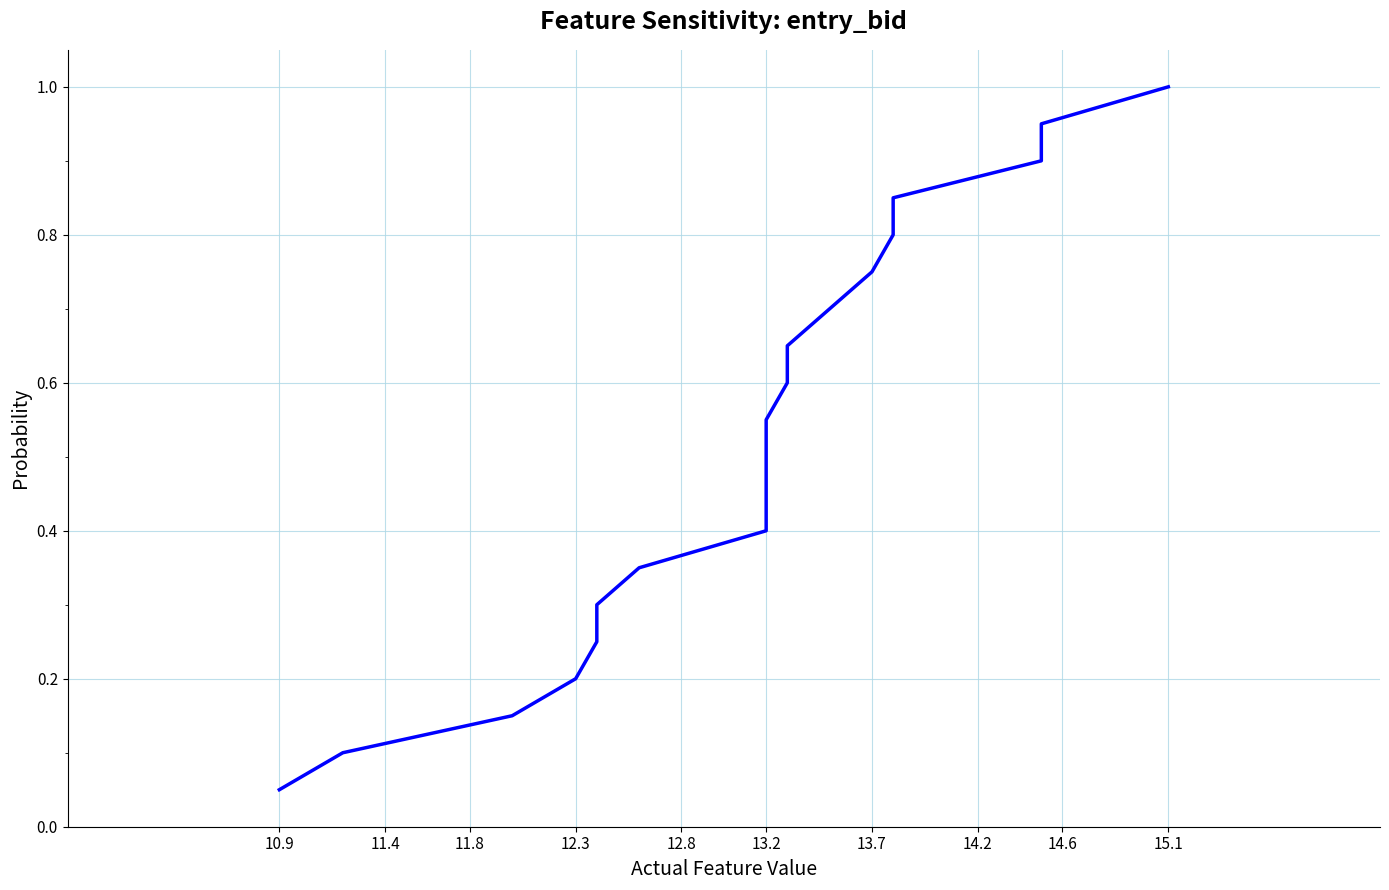

At which label is the value closest to 0?

10.9